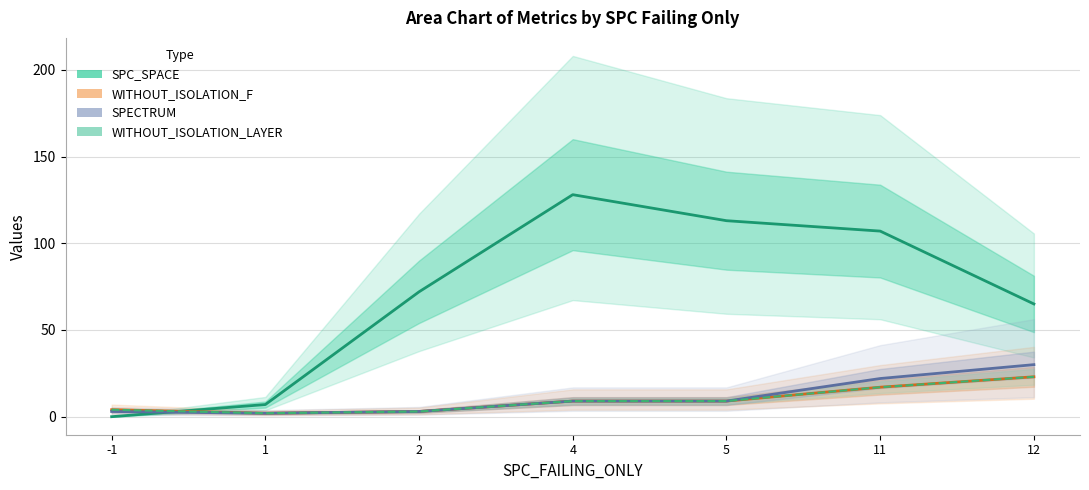

How many lines are shown in the chart?

4